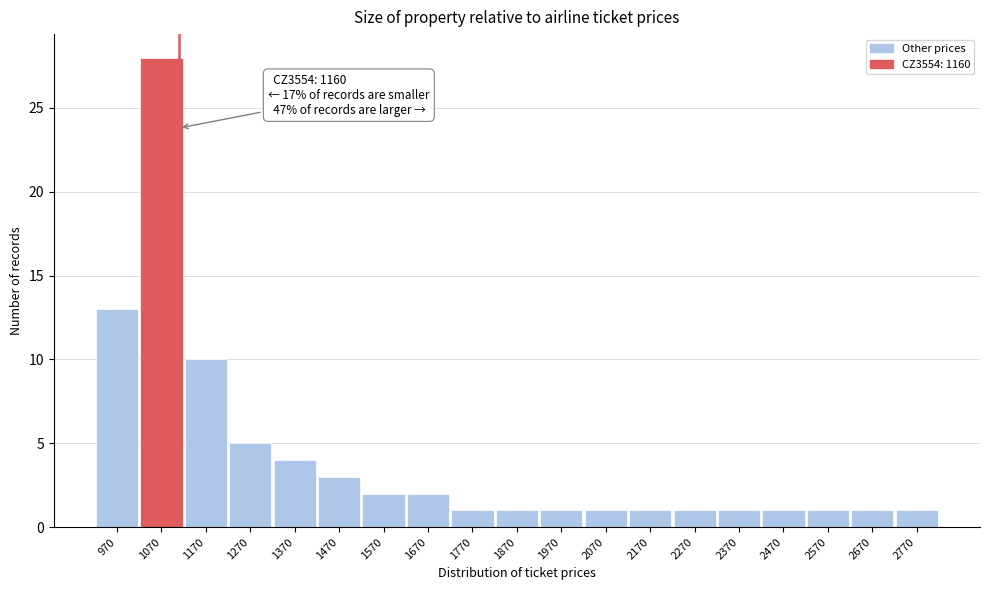

Reading left to right, transcribe all the data shown in this chart.

970=13	1070=28	1170=10	1270=5	1370=4	1470=3	1570=2	1670=2	1770=1	1870=1	1970=1	2070=1	2170=1	2270=1	2370=1	2470=1	2570=1	2670=1	2770=1